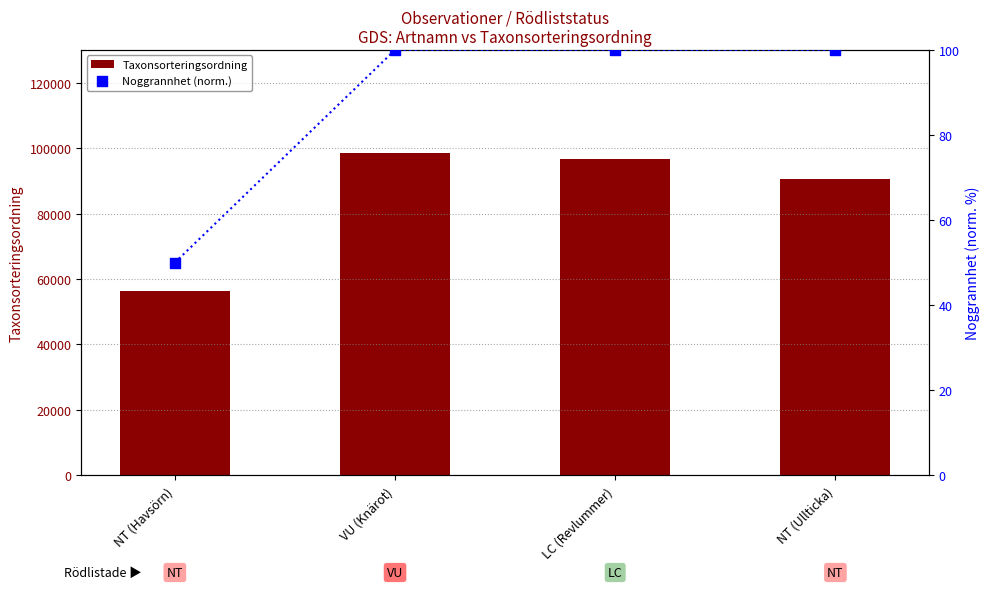

Which series reaches the minimum Y coordinate?

Noggrannhet (norm.)